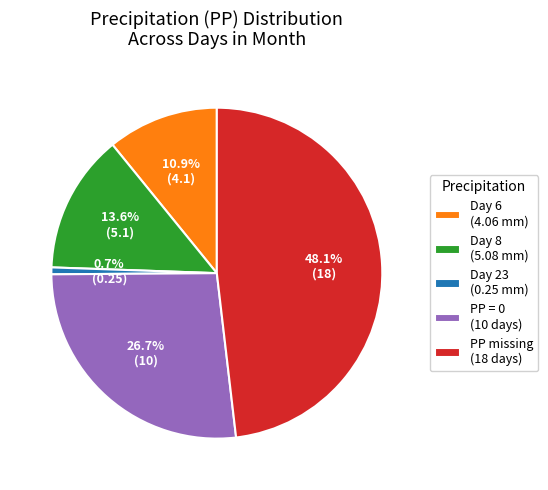

Count the number of slices in the pie.

5